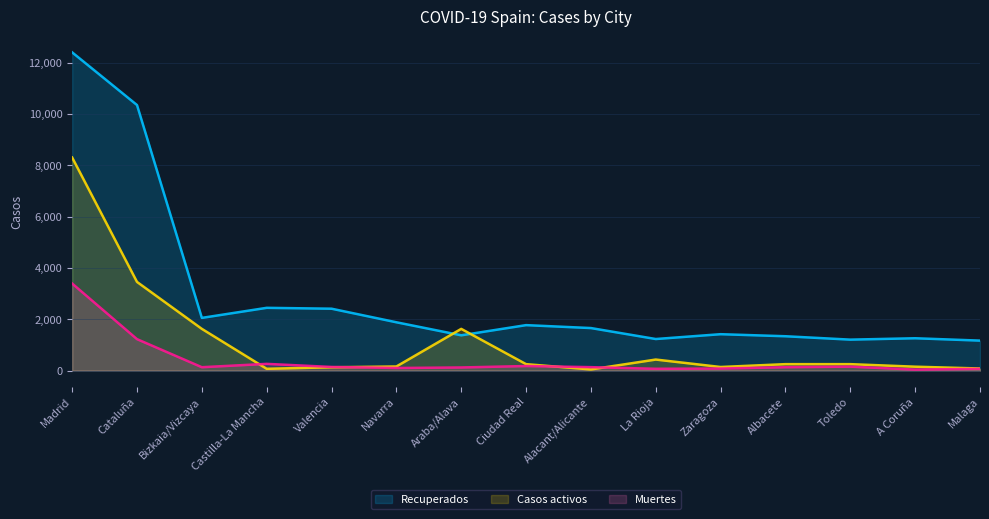

What is the average value of the Casos activos series?

1132